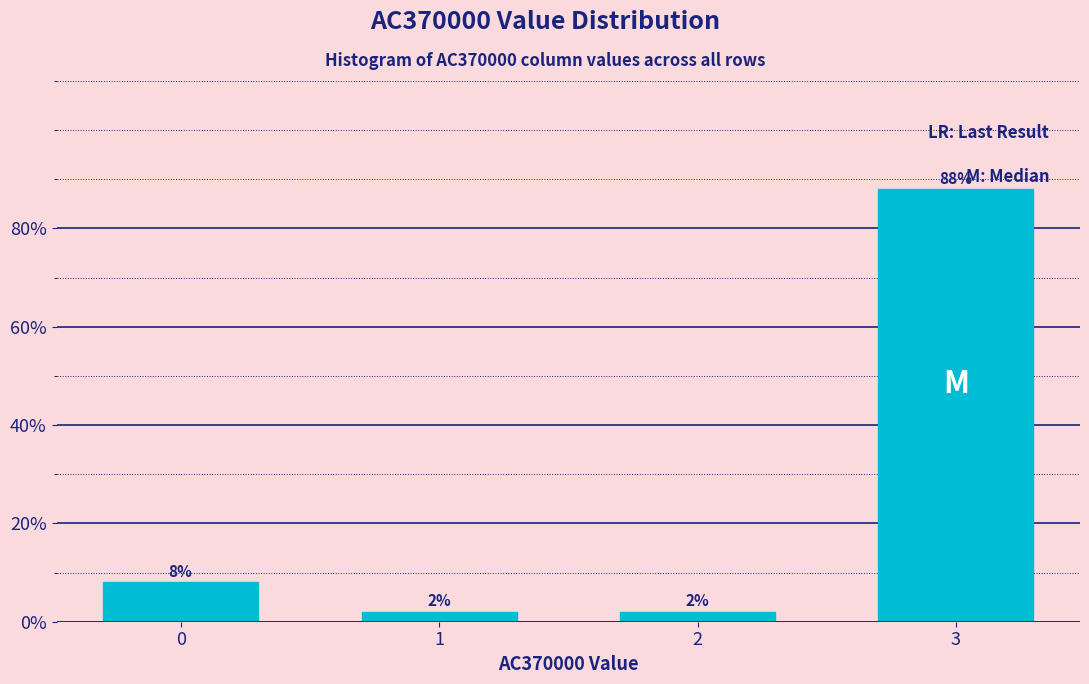

Reading left to right, what are all the values shown in this chart?

0=8	1=2	2=2	3=88